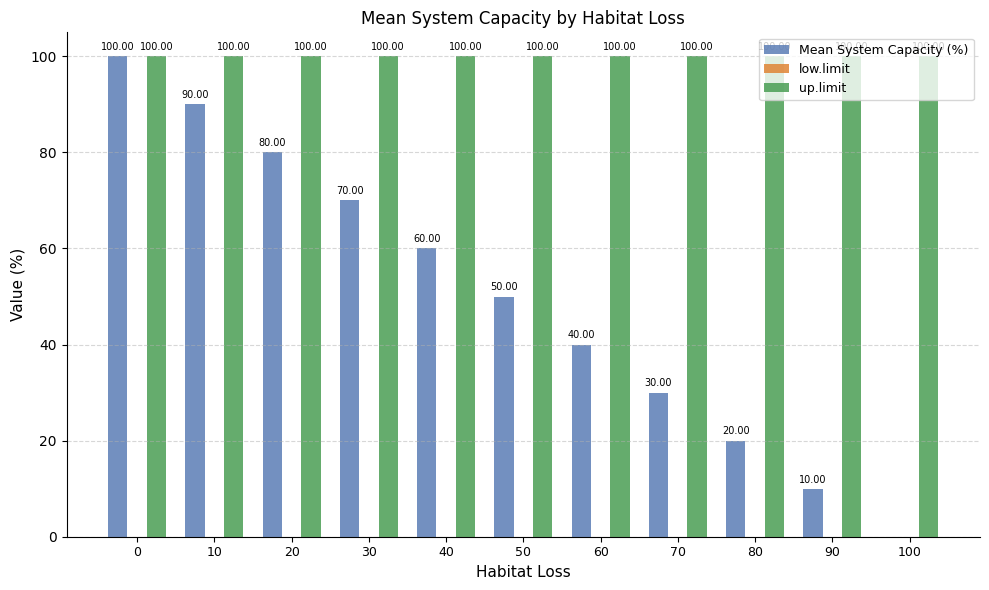

Is it true that up.limit equals 162 at 40?

False